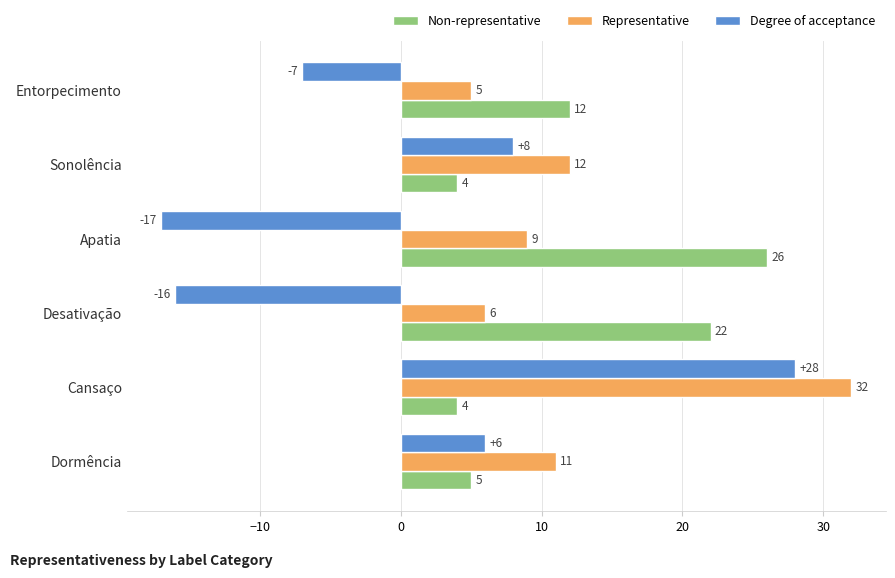

What is the spread (max minus min) of values at Apatia?

43